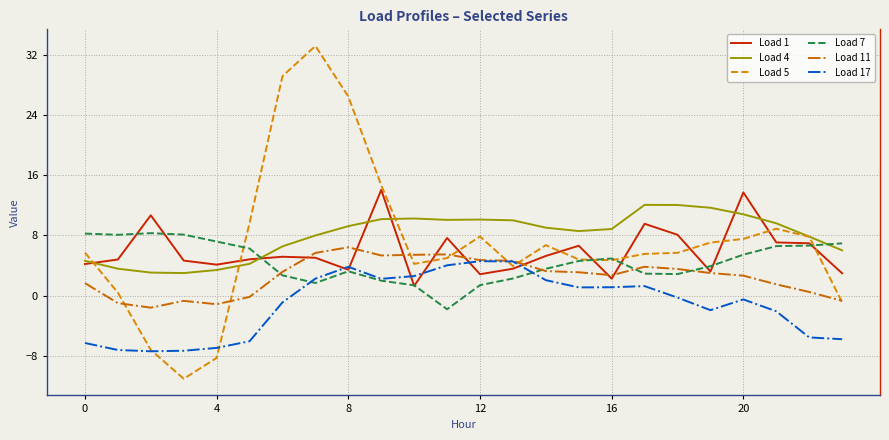

Which series has the widest spread of values?

Load 5